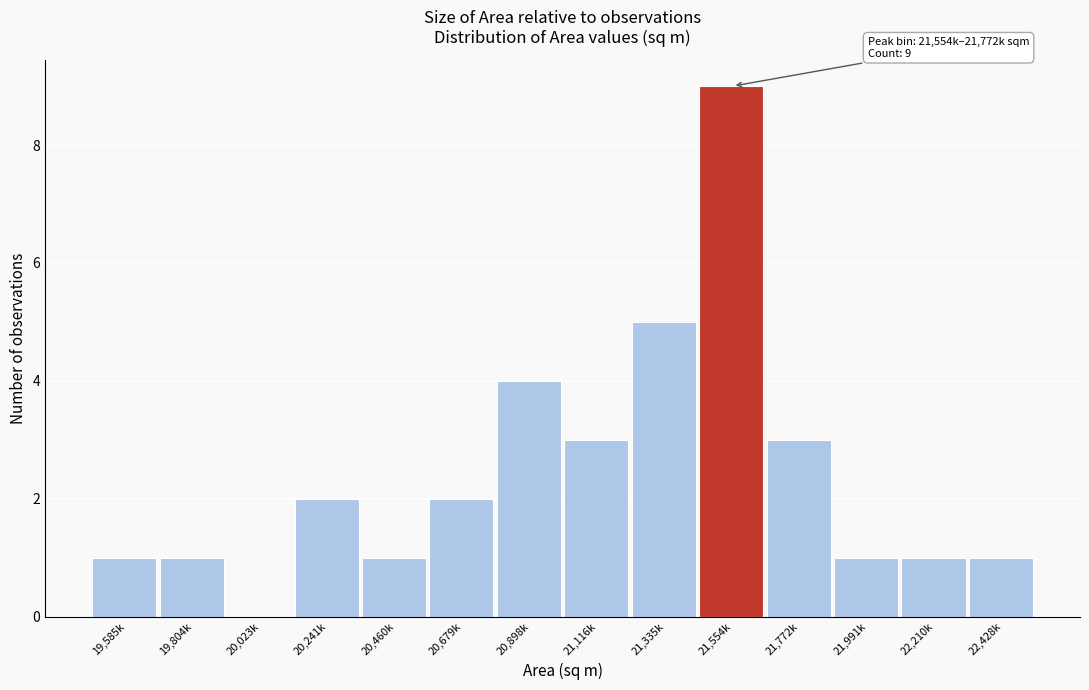

Reading right to left, transcribe all the data shown in this chart.

22,428k=1	22,210k=1	21,991k=1	21,772k=3	21,554k=9	21,335k=5	21,116k=3	20,898k=4	20,679k=2	20,460k=1	20,241k=2	20,023k=0	19,804k=1	19,585k=1